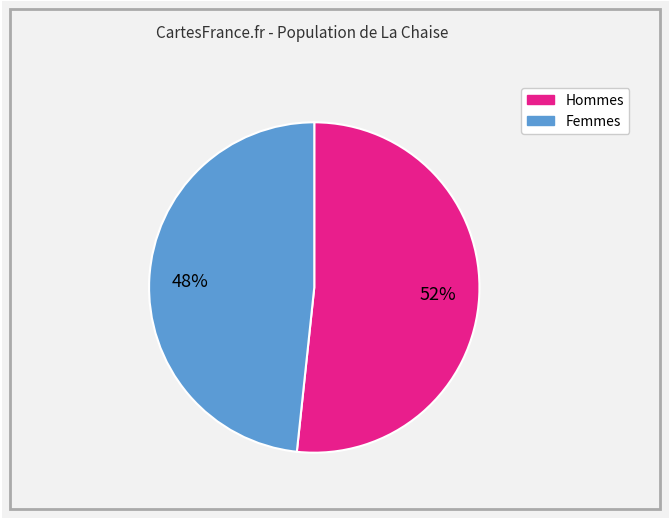

To the nearest percent, what is the average slice percentage?

50%